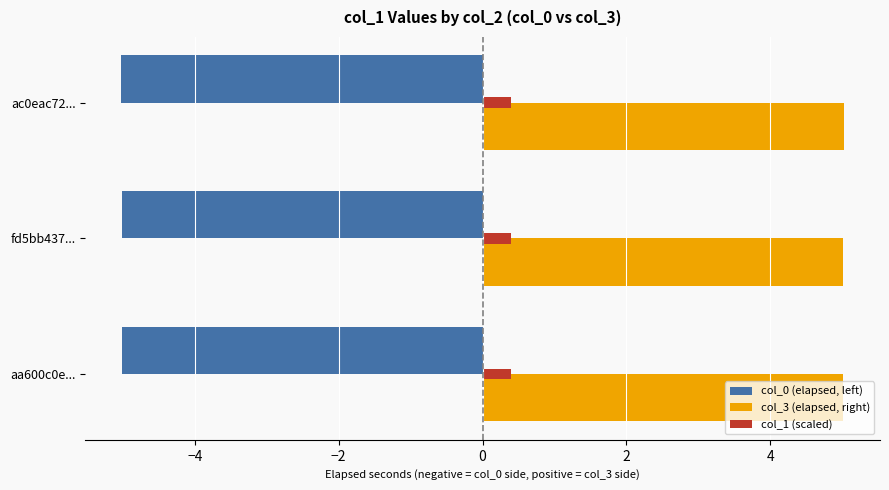

What are all the series names shown in the legend?

col_0 (elapsed, left), col_3 (elapsed, right), col_1 (scaled)